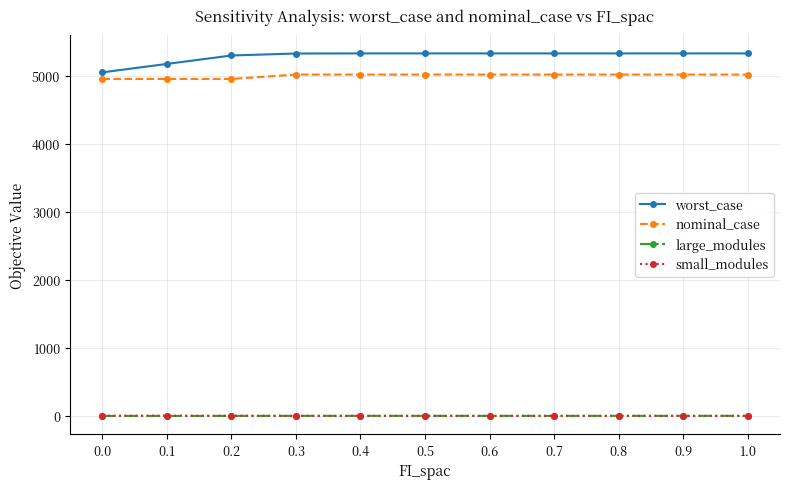

True or false: nominal_case has a value of 8053.3 at 0.0.

False